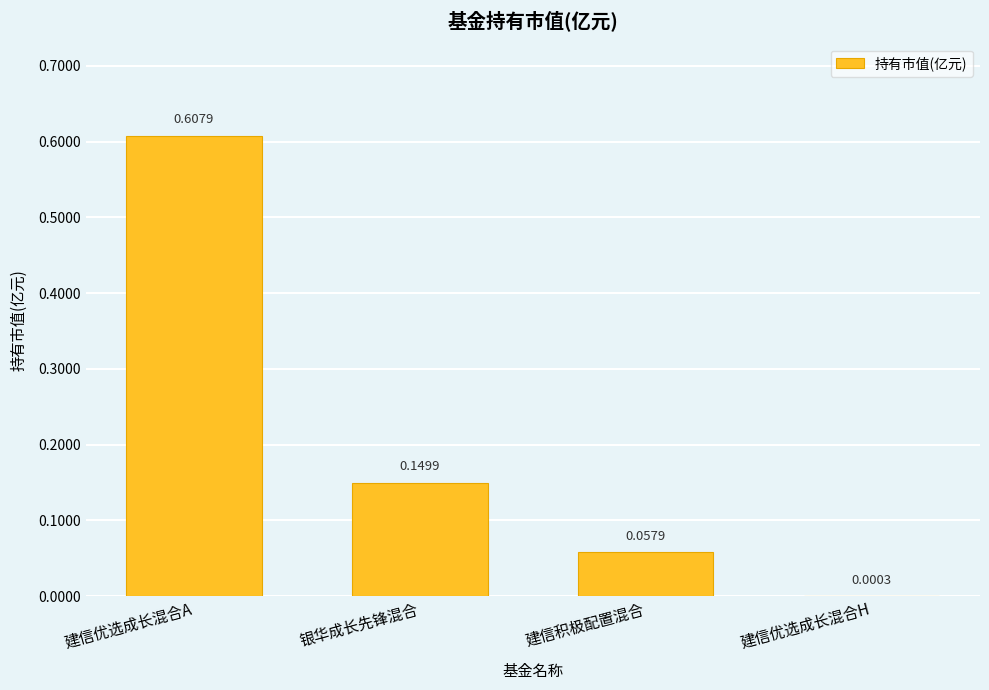

At which category does the chart reach its peak across all series?

建信优选成长混合A